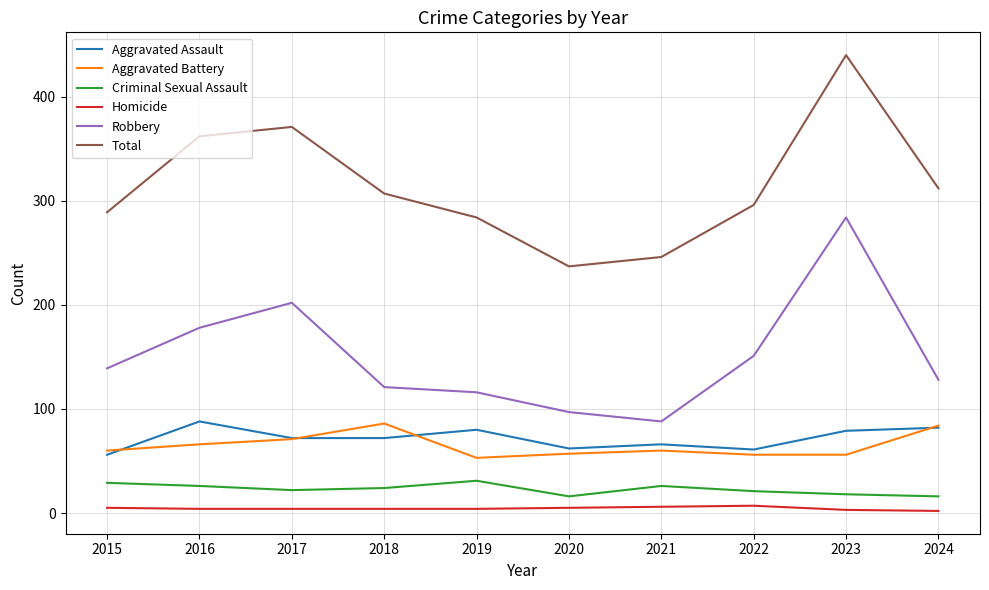

Which series changed the most between 2019 and 2020?

Total